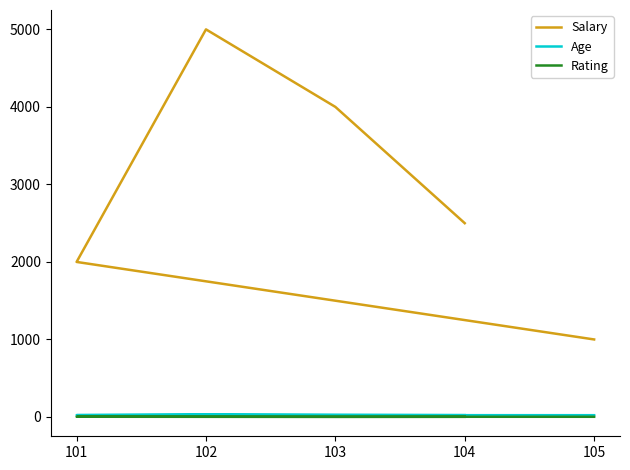

Is the value of Rating at 103 greater than the value of Age at 103?

No